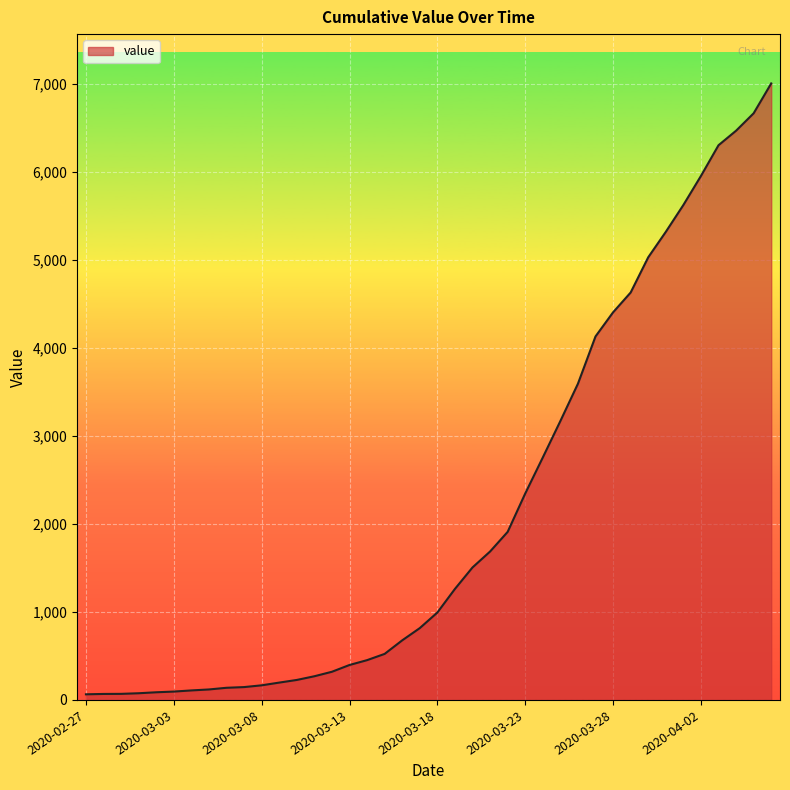

What is the maximum value shown in the chart?

7003